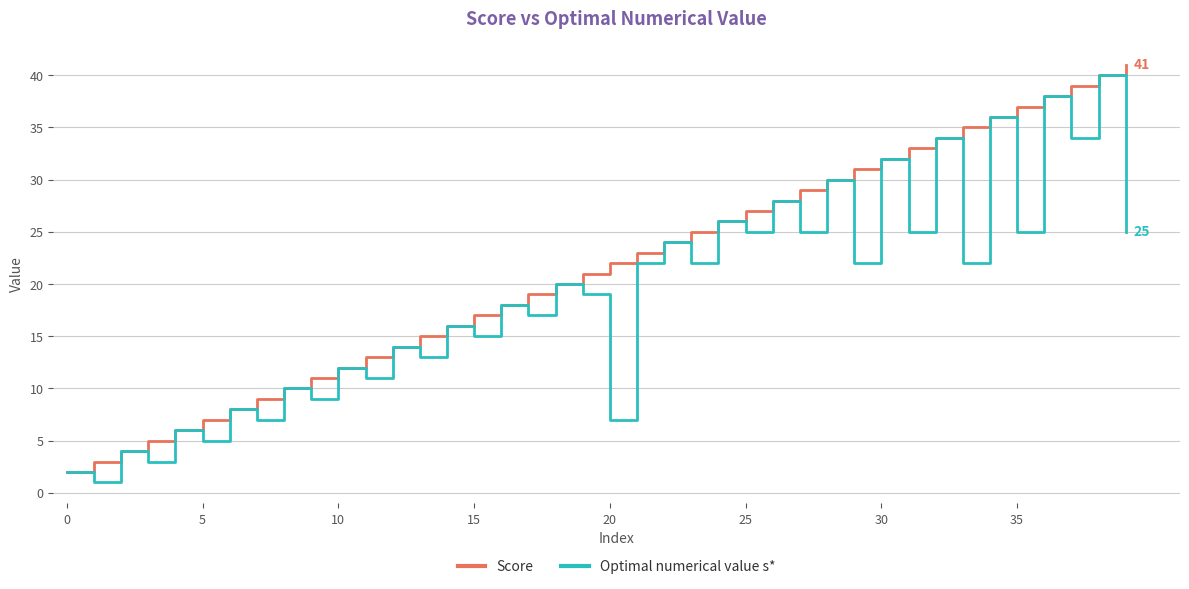

How many lines are shown in the chart?

2